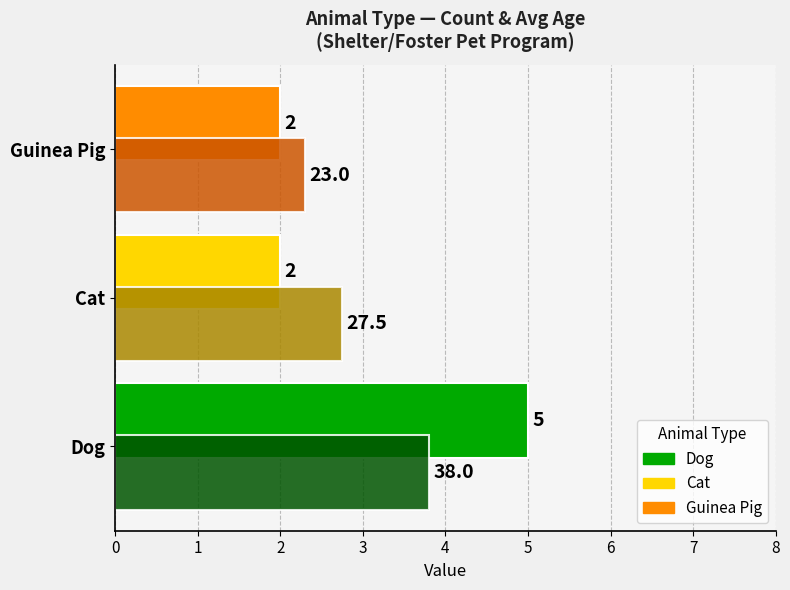

At which category is the sum across all series the highest?

Dog